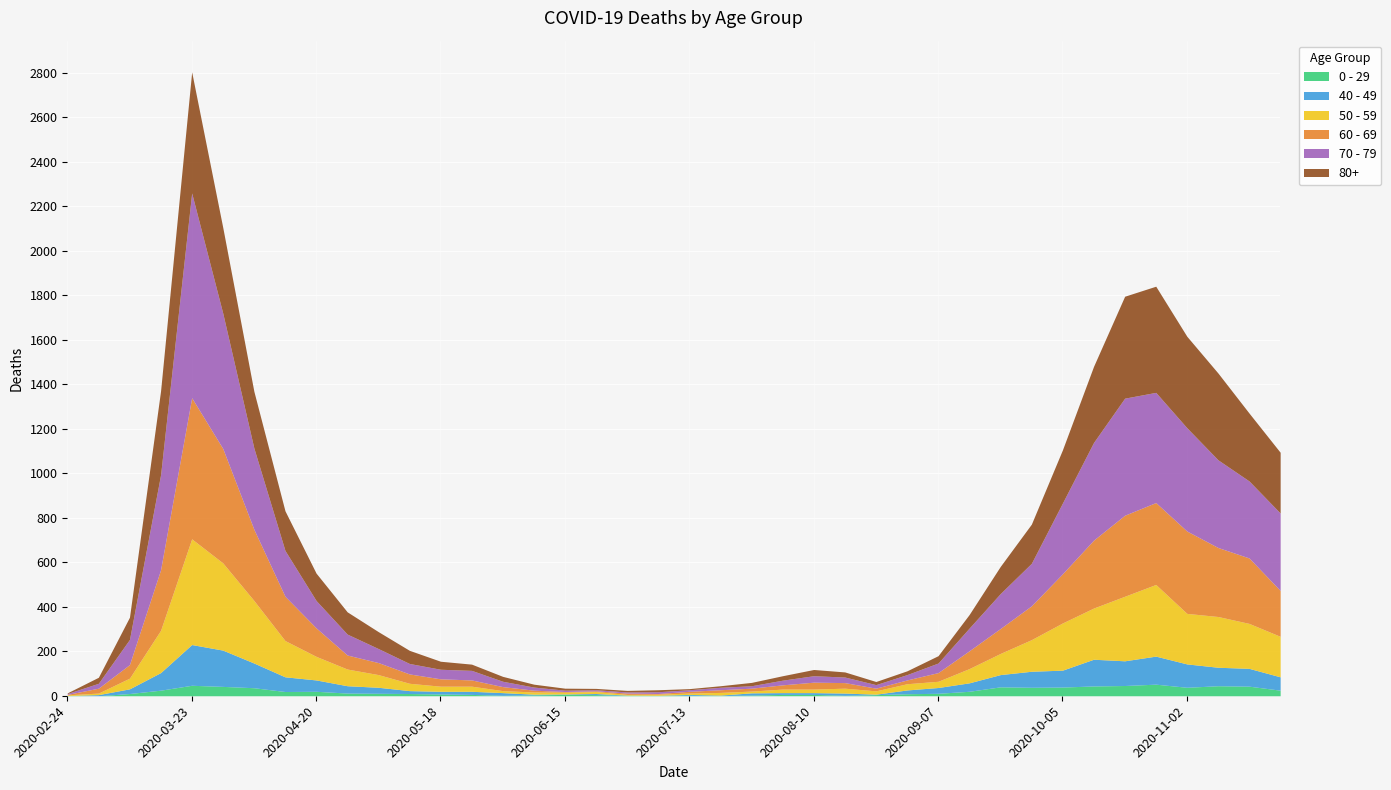

What is the label of the 6th point from the left?

2020-03-30